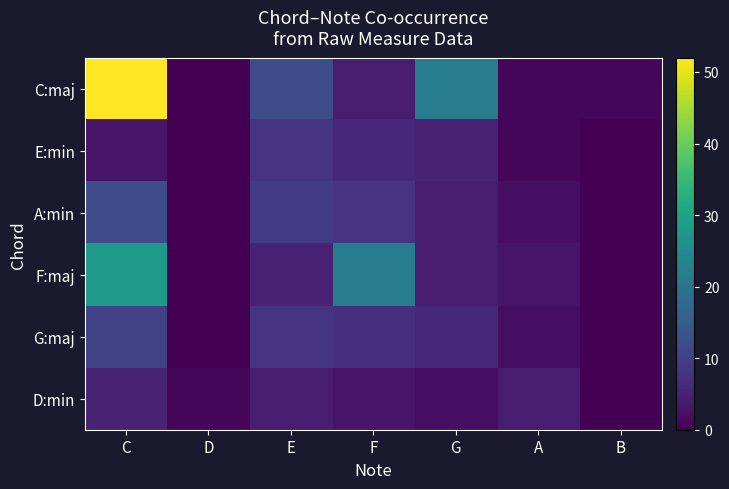

What is the difference between the highest and lowest values at B?

1